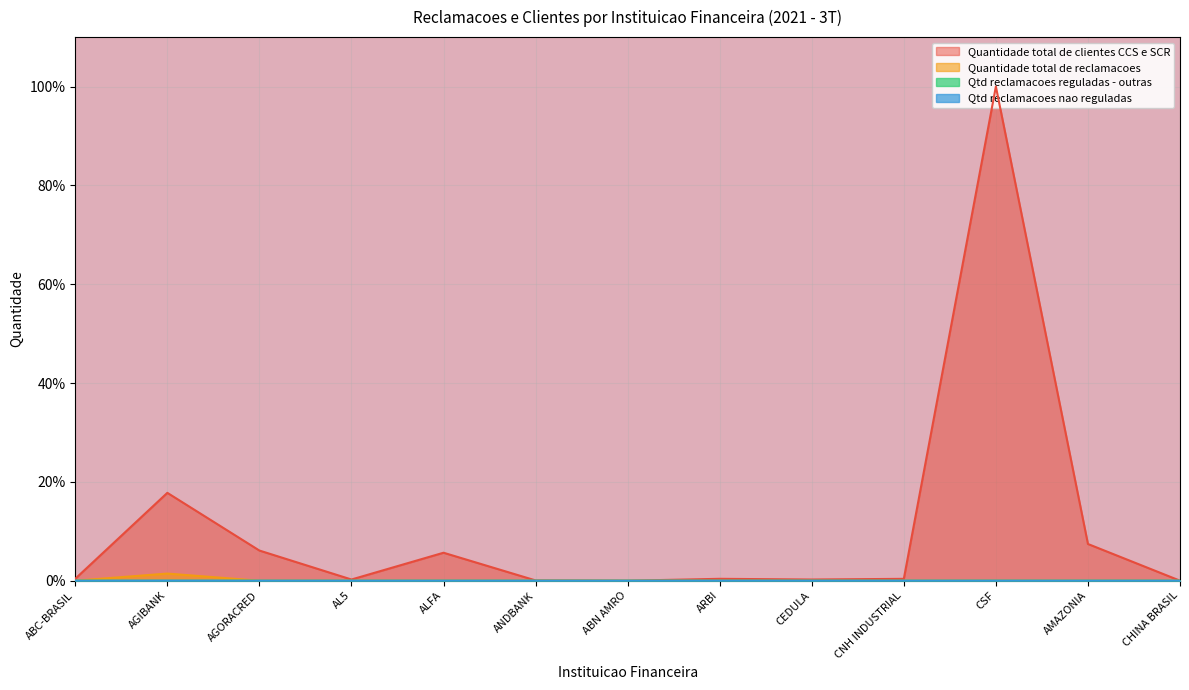

The Quantidade total de reclamacoes series shows 0.0 at AL5. True or false?

True